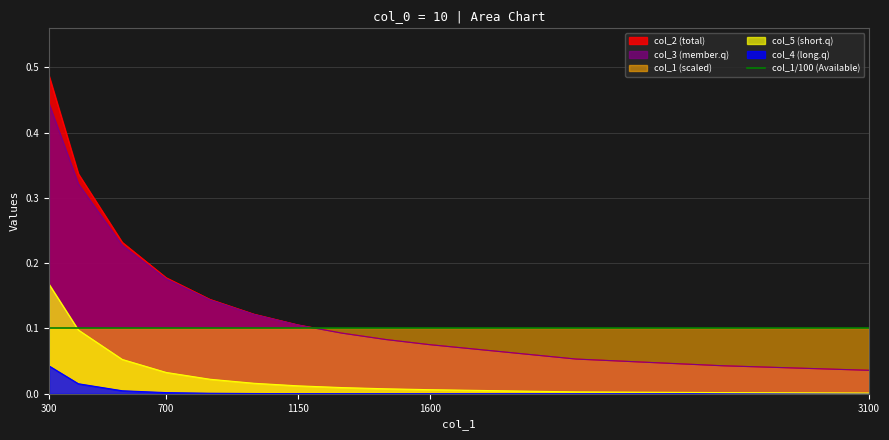

What is the total value across all series at 400?

0.8